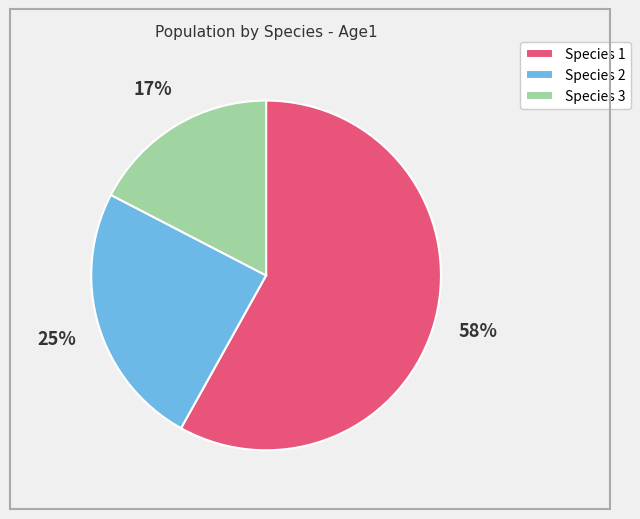

Between Species 1 and Species 3, which is larger?

Species 1